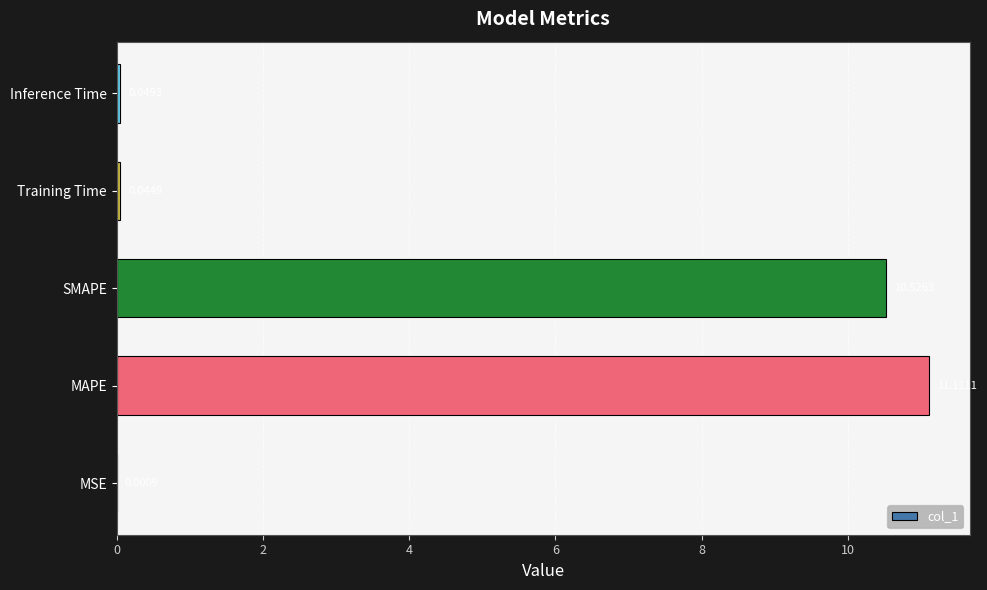

What is the sum of all values?

21.7